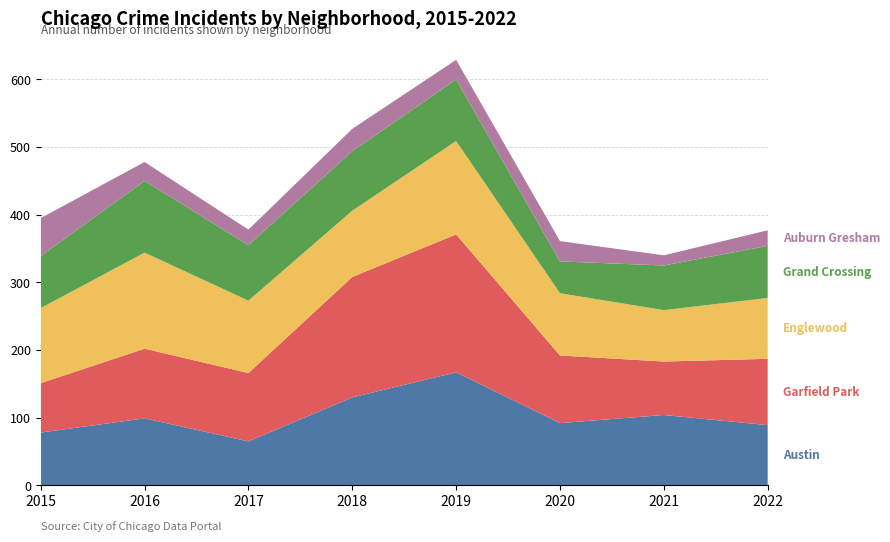

Reading left to right, what are all the values shown in this chart?

Austin: 2015=78	2016=99	2017=65	2018=130	2019=167	2020=92	2021=104	2022=89
Garfield Park: 2015=73	2016=103	2017=101	2018=178	2019=204	2020=100	2021=79	2022=98
Englewood: 2015=111	2016=142	2017=107	2018=98	2019=138	2020=92	2021=76	2022=90
Grand Crossing: 2015=77	2016=106	2017=82	2018=88	2019=91	2020=47	2021=66	2022=77
Auburn Gresham: 2015=56	2016=28	2017=23	2018=33	2019=29	2020=30	2021=15	2022=23